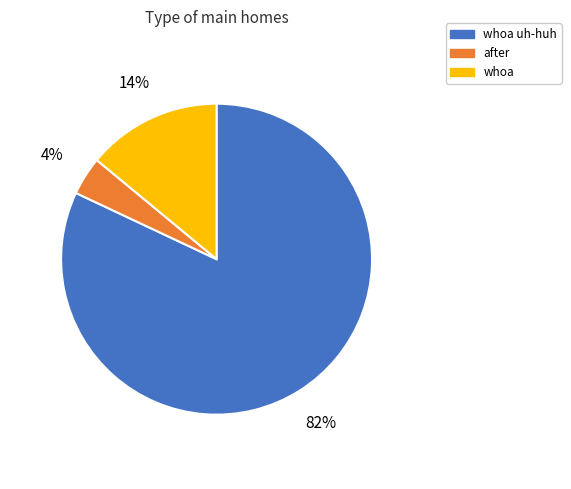

The whoa slice represents 1% of the pie. True or false?

False